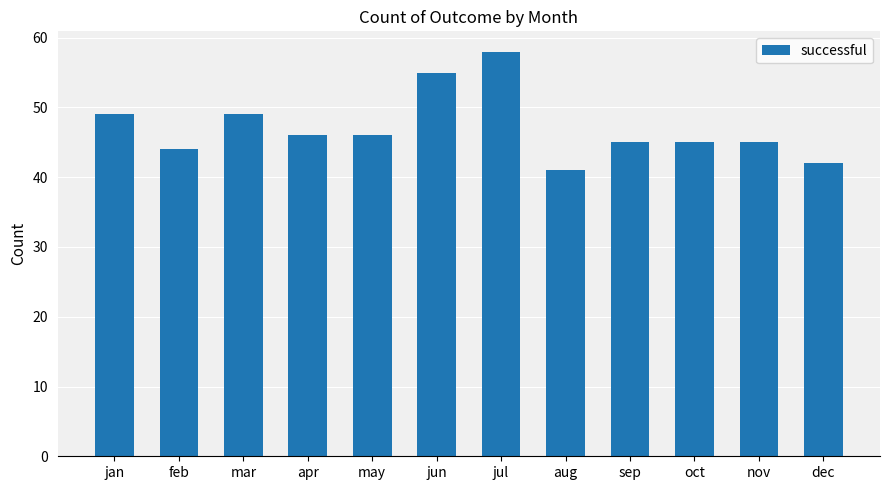

Reading left to right, list all the values displayed in this chart.

49	44	49	46	46	55	58	41	45	45	45	42